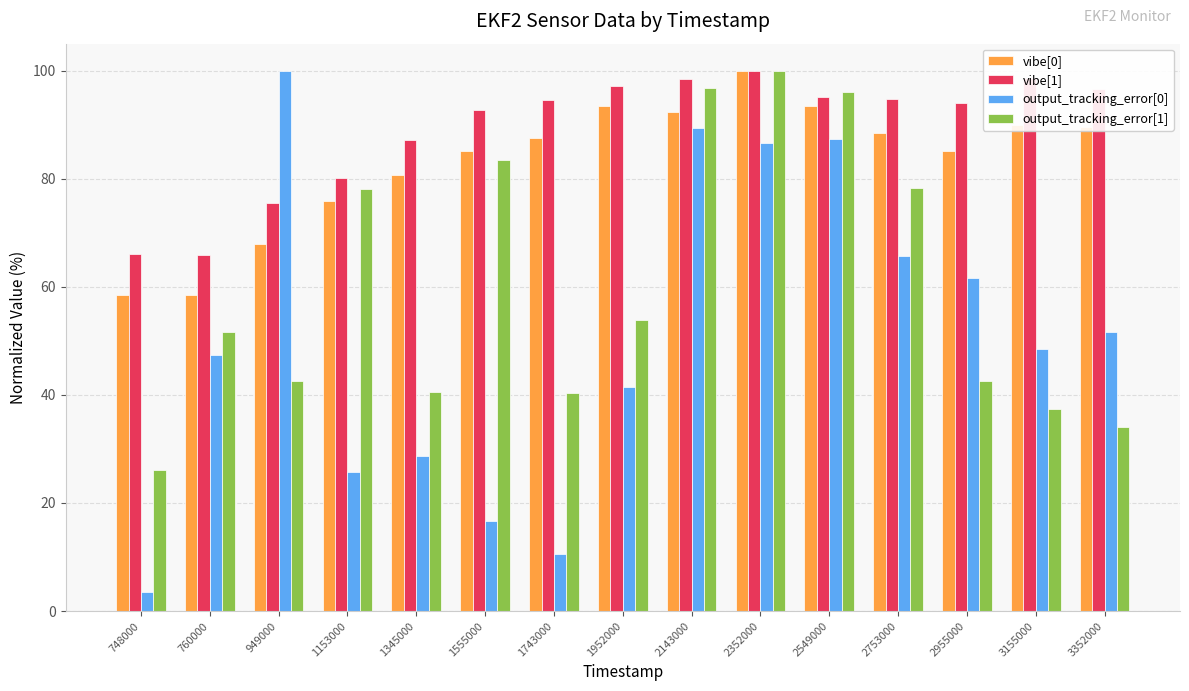

How many bars are there in total?

60